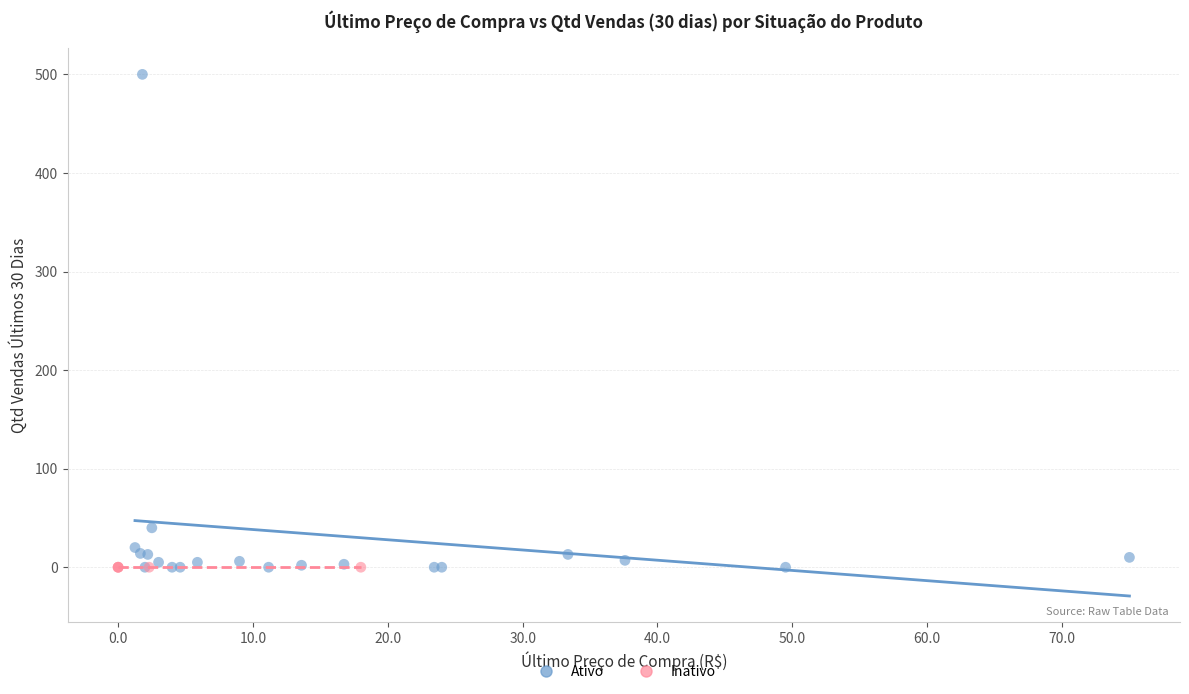

Which series reaches the maximum Y coordinate?

Ativo